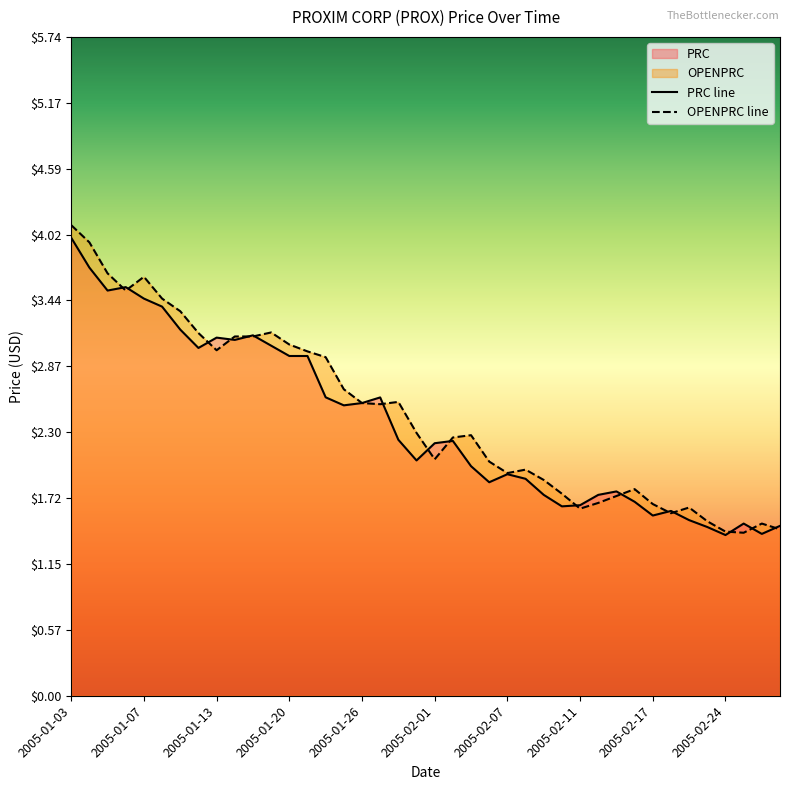

What are all the series names shown in the legend?

PRC, OPENPRC